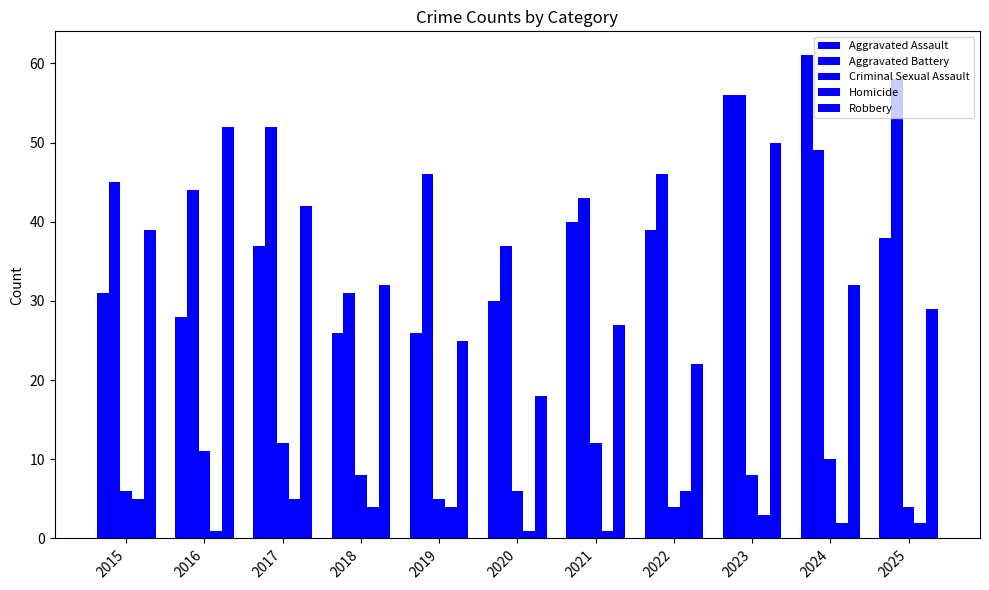

At which category does the chart reach its peak across all series?

2024